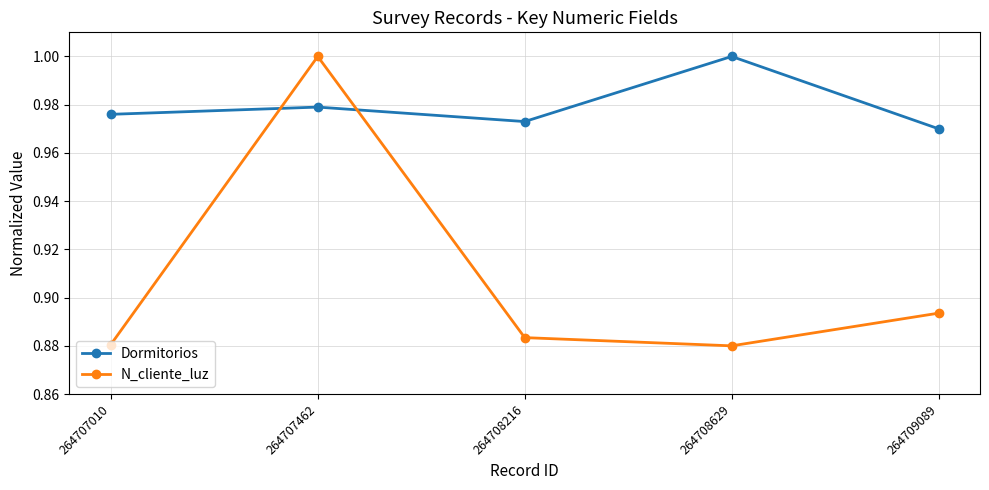

At how many categories does at least one series exceed 0?

5